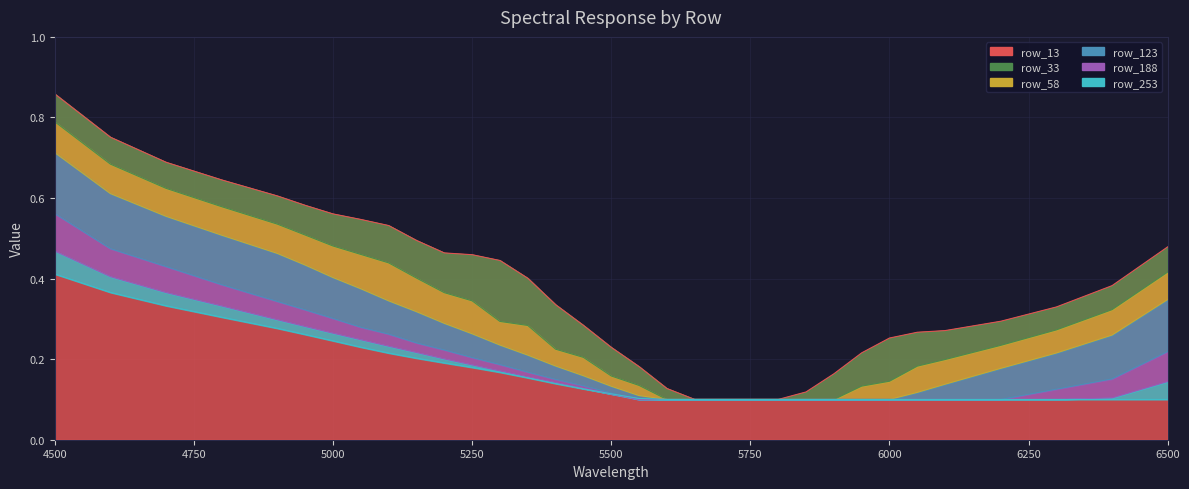

Which series has the widest spread of values?

row_13